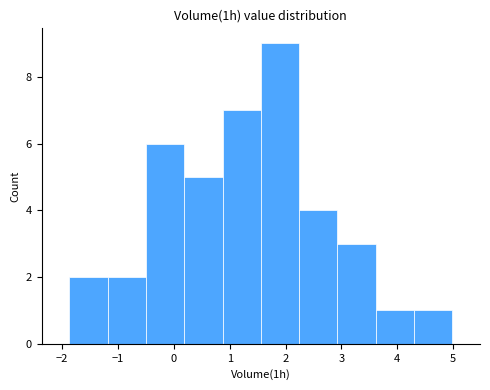

Reading left to right, list every bar in this chart as the range it spans on the x-axis followed by its height. Neither the bar edges nor the heights are printed on the chart, so give them approximately, as read against the axes.

-1.9 to -1.2: 2
-1.2 to -0.5: 2
-0.5 to 0.2: 6
0.2 to 0.9: 5
0.9 to 1.6: 7
1.6 to 2.2: 9
2.2 to 2.9: 4
2.9 to 3.6: 3
3.6 to 4.3: 1
4.3 to 5.0: 1